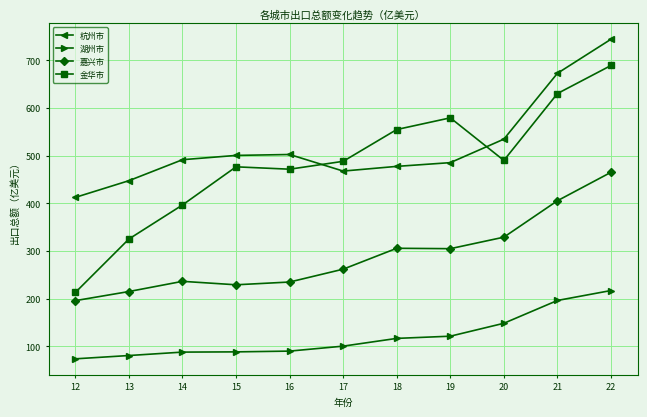

What is the difference between the 杭州市 values at 13 and 16?

54.9